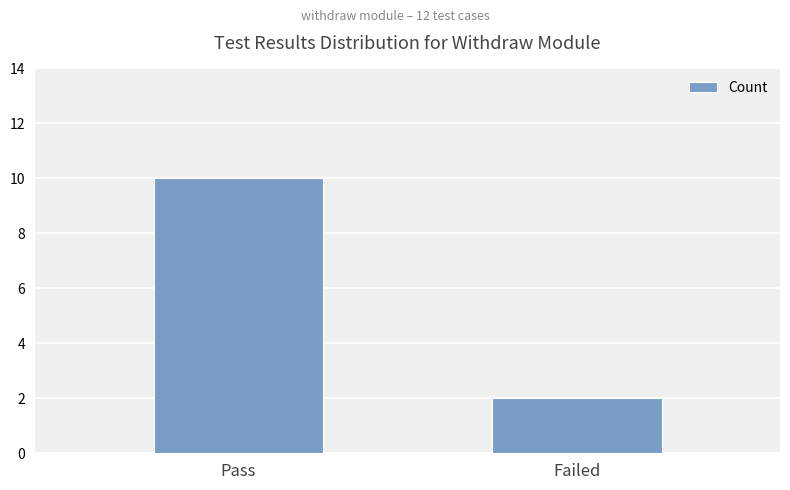

How many distinct data groups are displayed?

1